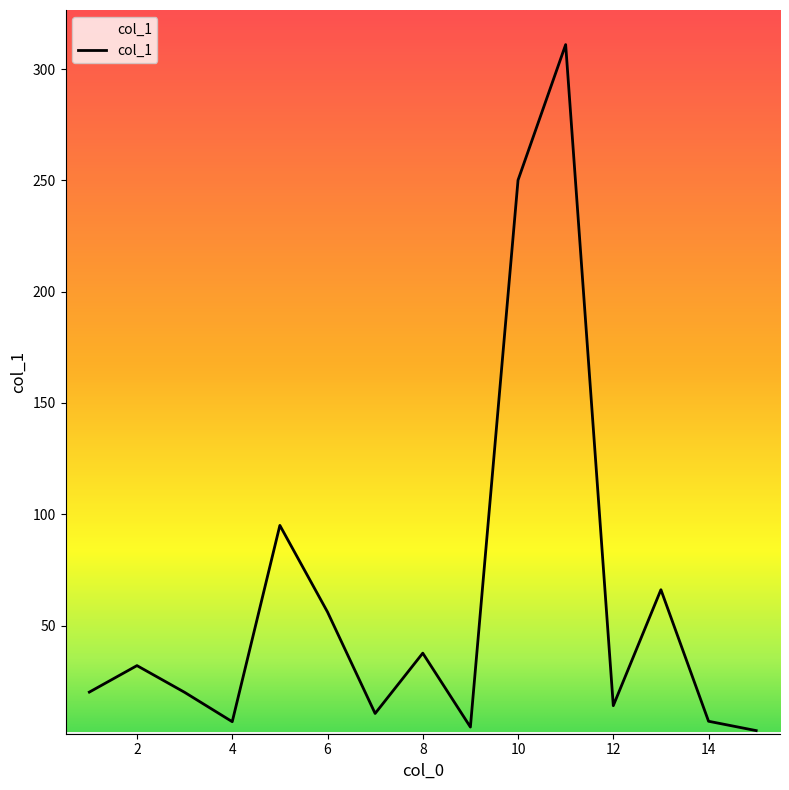

What is the difference between the maximum and minimum values?

308.2